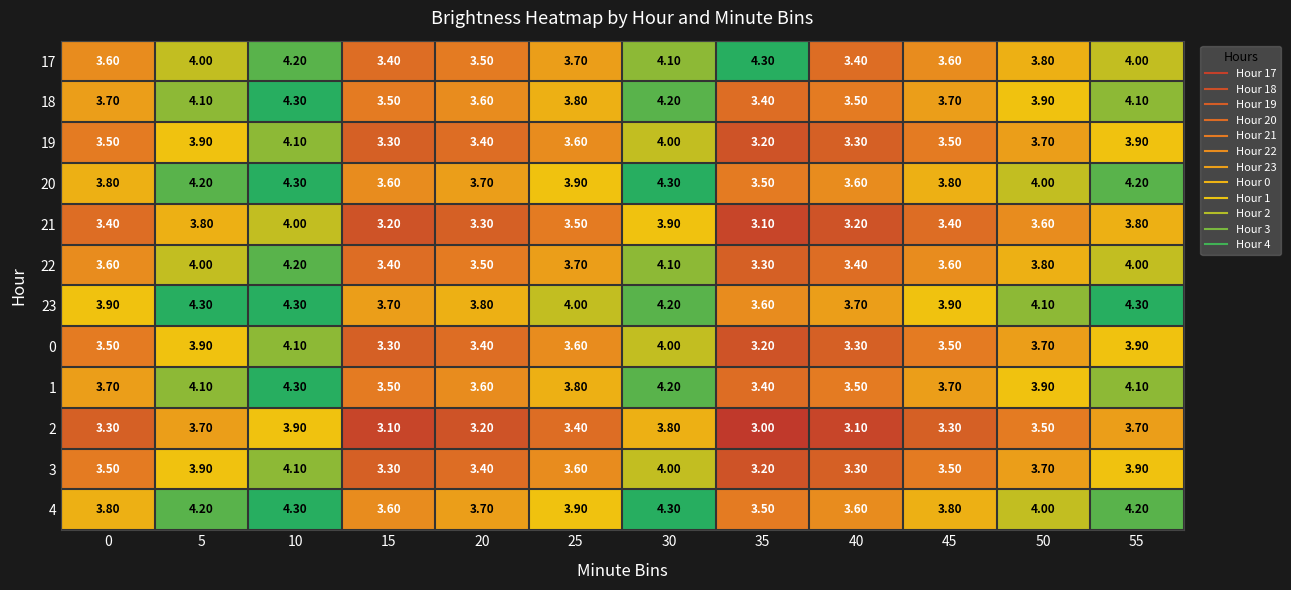

What is the difference between the highest and lowest values at 15?

0.6